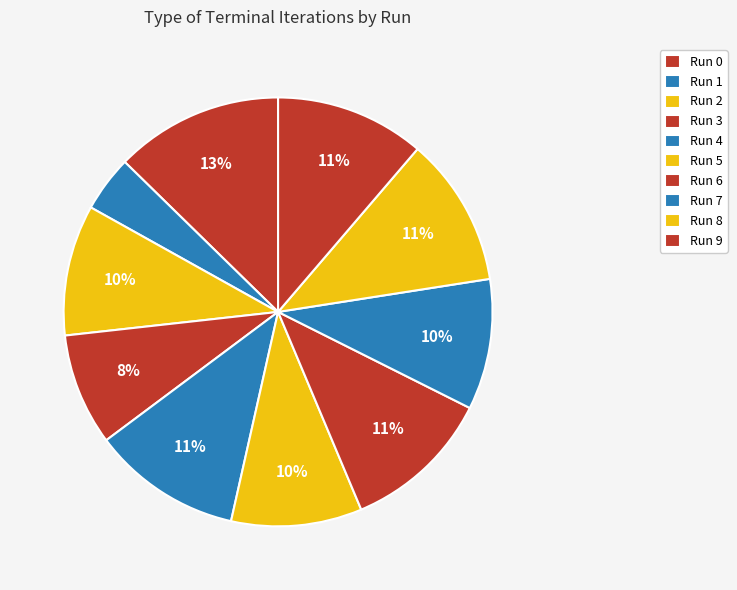

Count the number of slices in the pie.

10